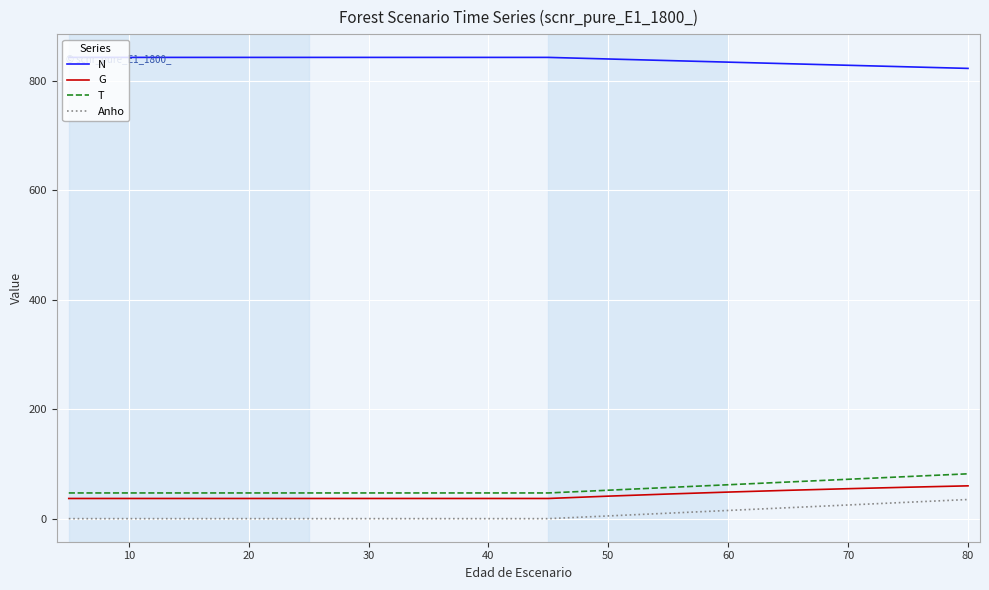

True or false: N and T cross at least once.

False